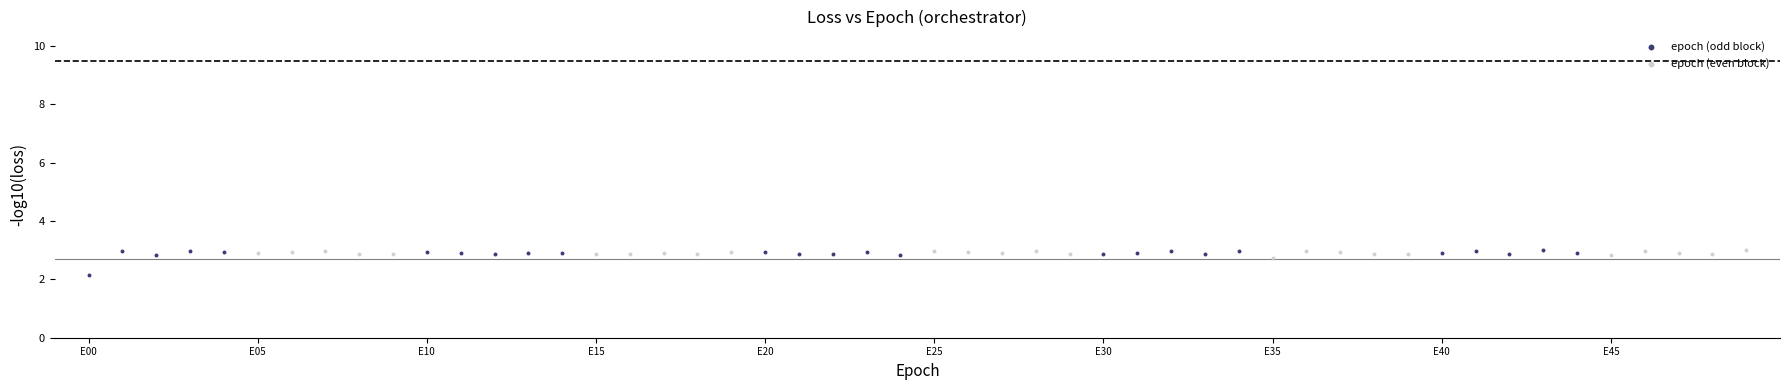

Which series has the widest spread of Y values?

epoch (odd block)